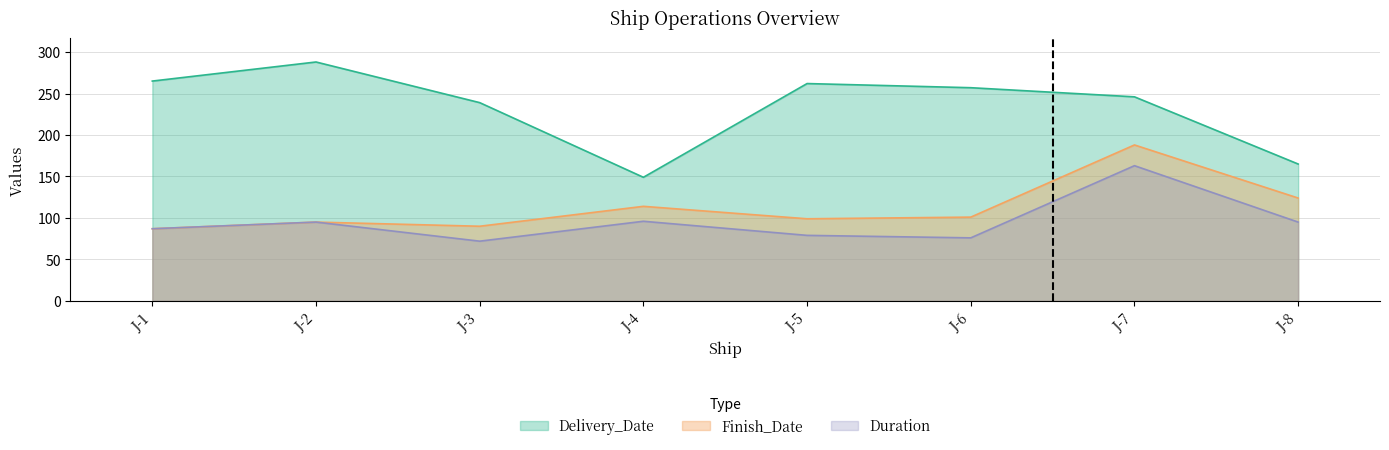

Which category has the highest value across all series?

J-2